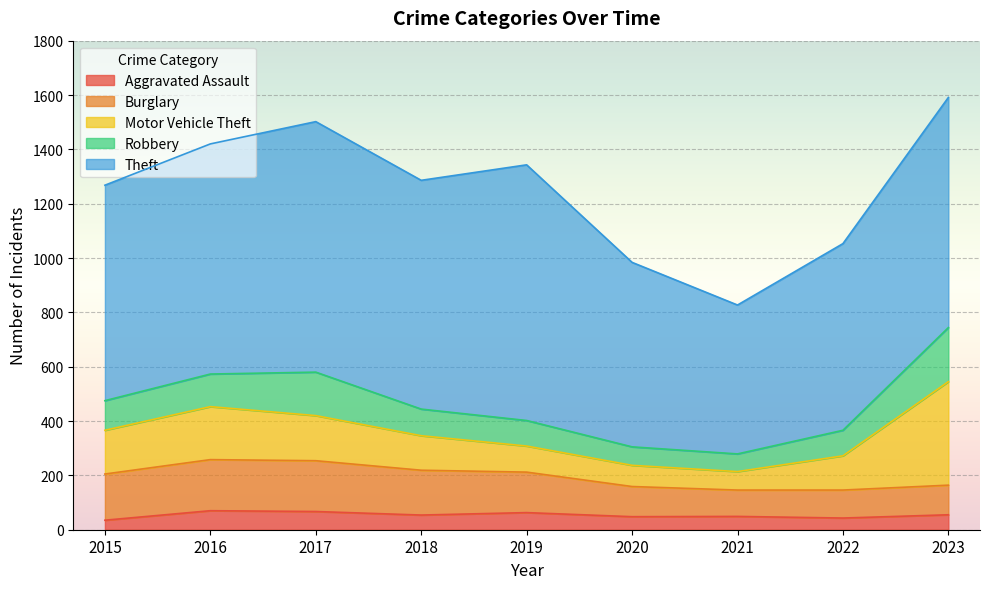

Where does the Aggravated Assault series first go above 54?

2016